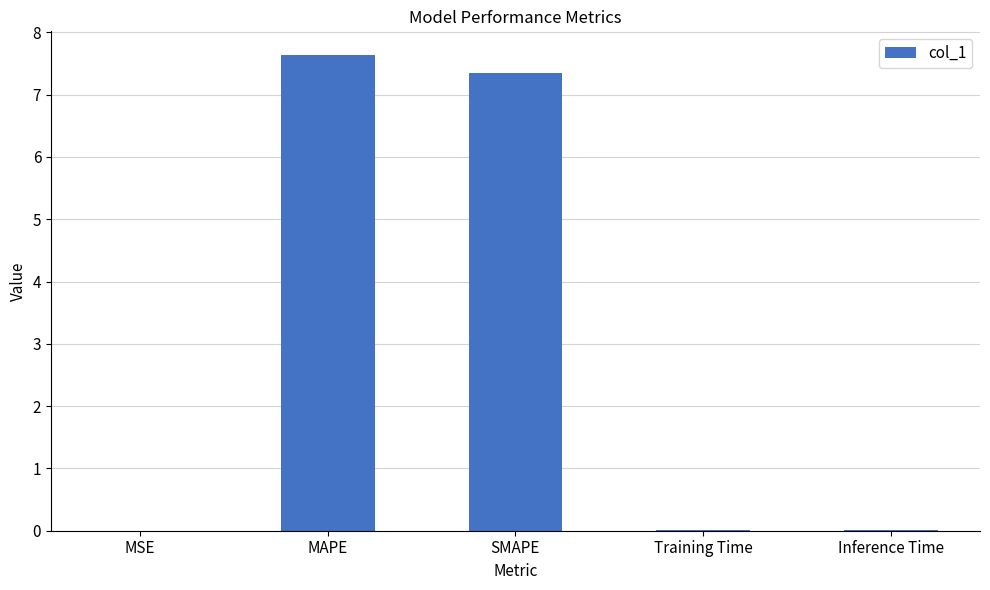

The value at MSE is 0.0. True or false?

True